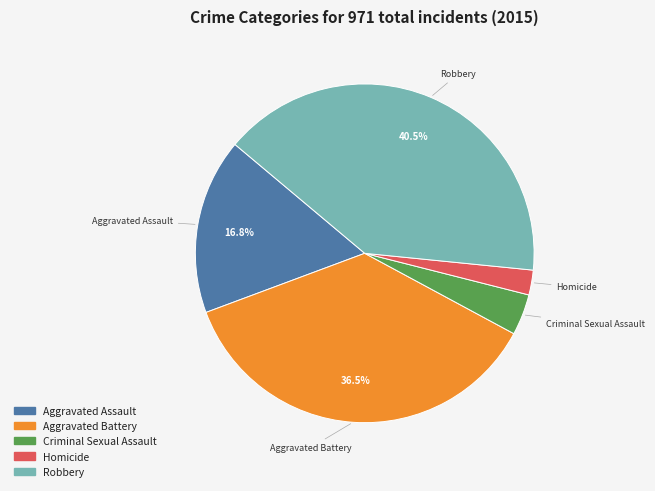

Rank the categories by value from highest to lowest.

Robbery, Aggravated Battery, Aggravated Assault, Criminal Sexual Assault, Homicide